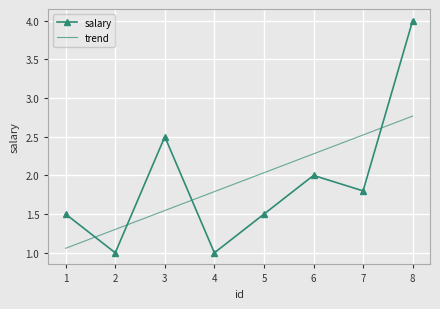

Which series changed the most between 6 and 8?

salary